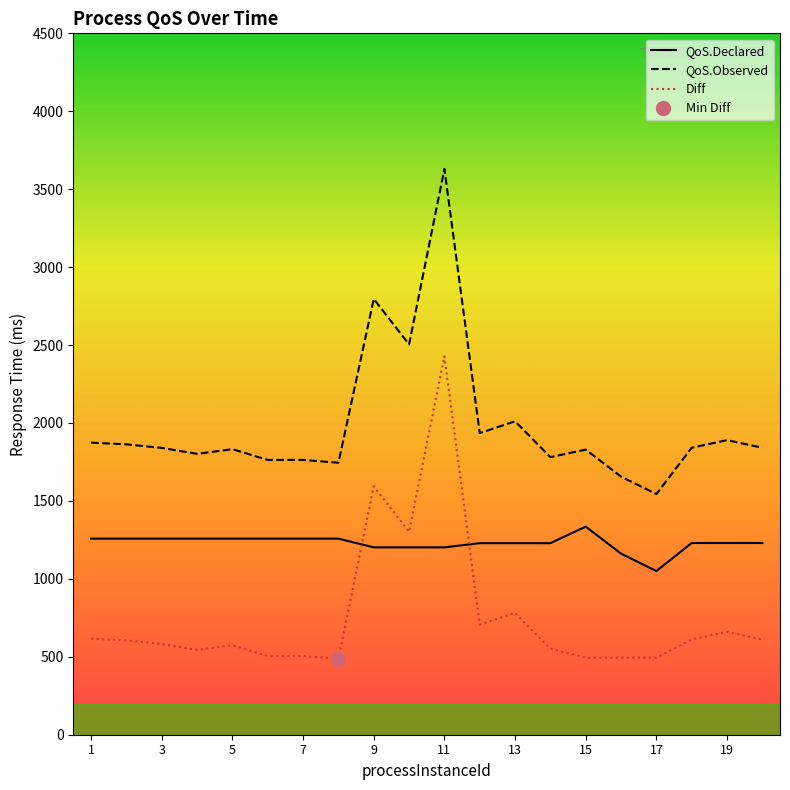

True or false: Diff and QoS.Observed cross at least once.

False